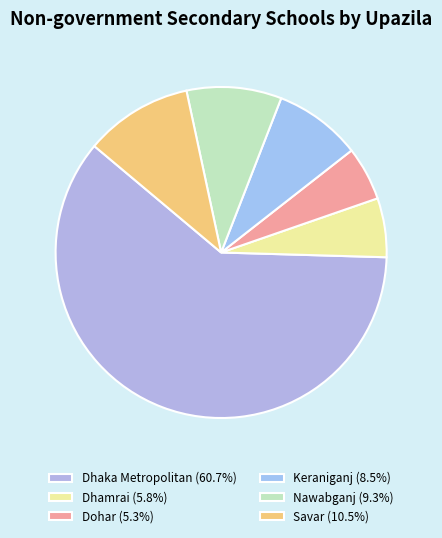

To the nearest percent, what percentage of the pie is Keraniganj?

9%